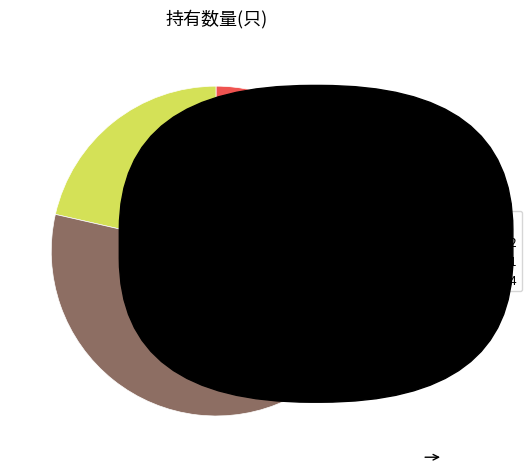

Do 2022-Q2 and 2022-Q1 together represent more than half of the pie?

Yes